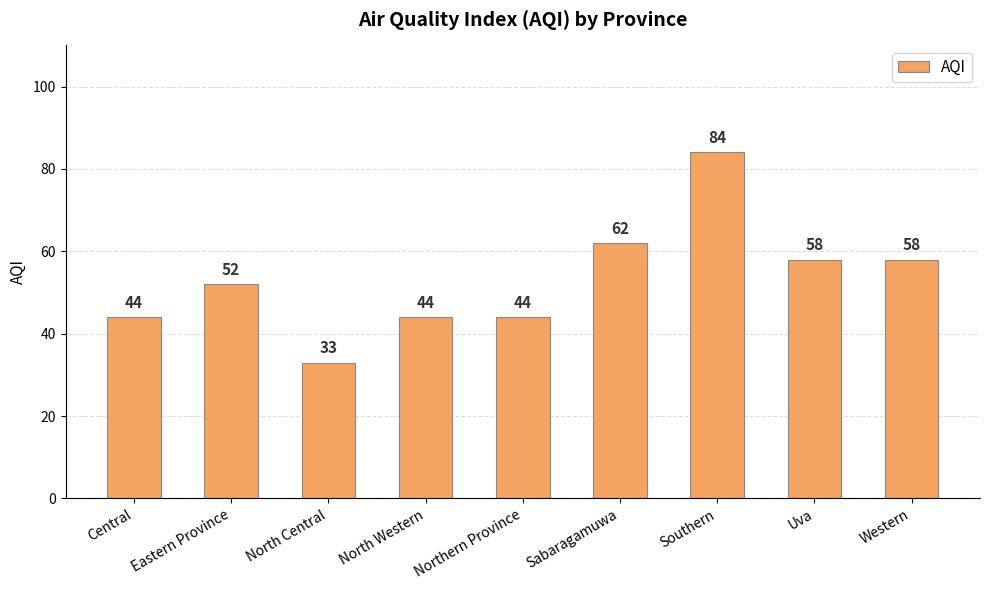

What is the difference between the second highest and second lowest values?

18